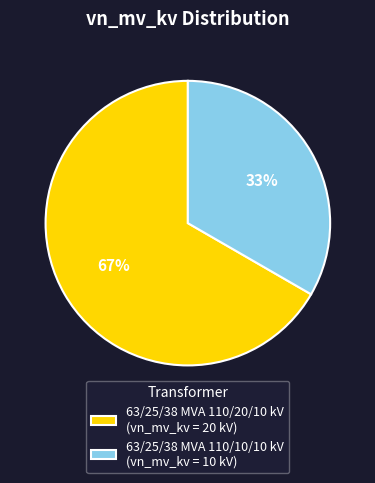

Does 63/25/38 MVA 110/20/10 kV account for over 50% of the chart?

Yes